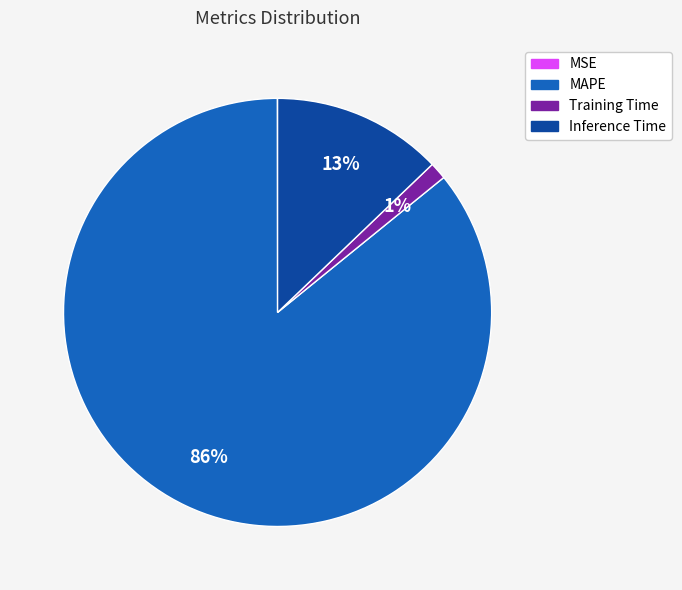

To the nearest percent, what percentage of the pie is Inference Time?

13%